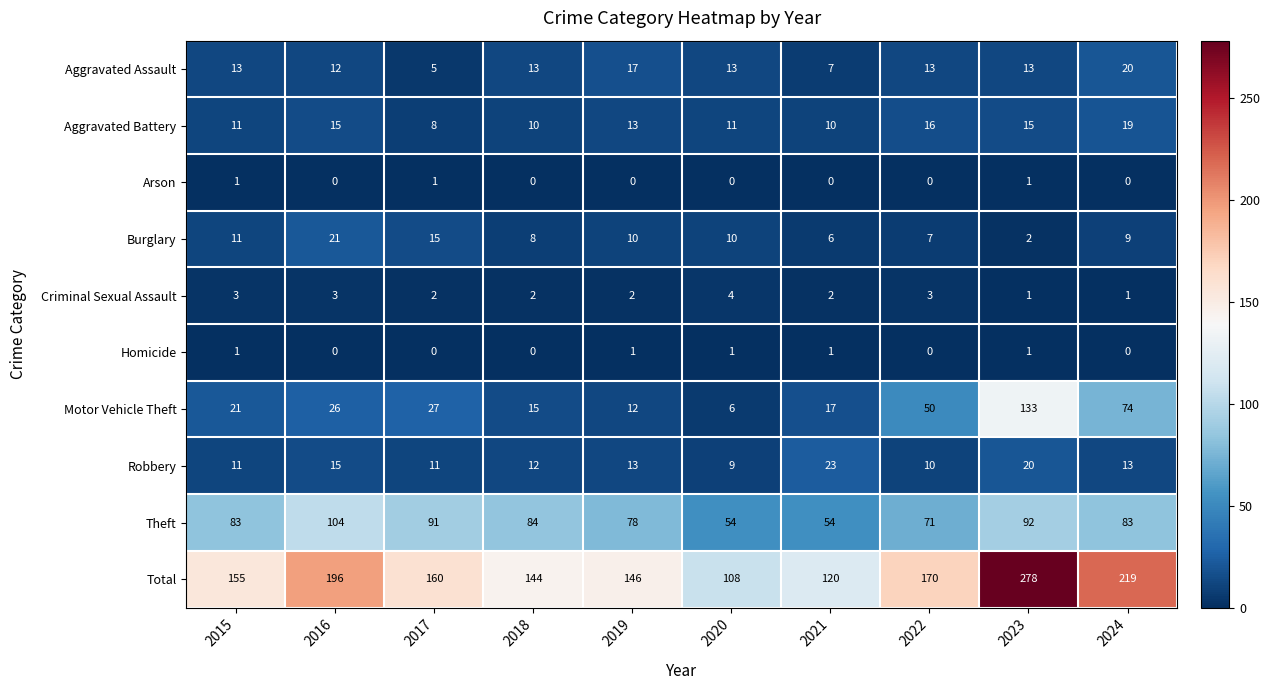

What is the difference between the maximum and second lowest values in the Aggravated Battery series?

9